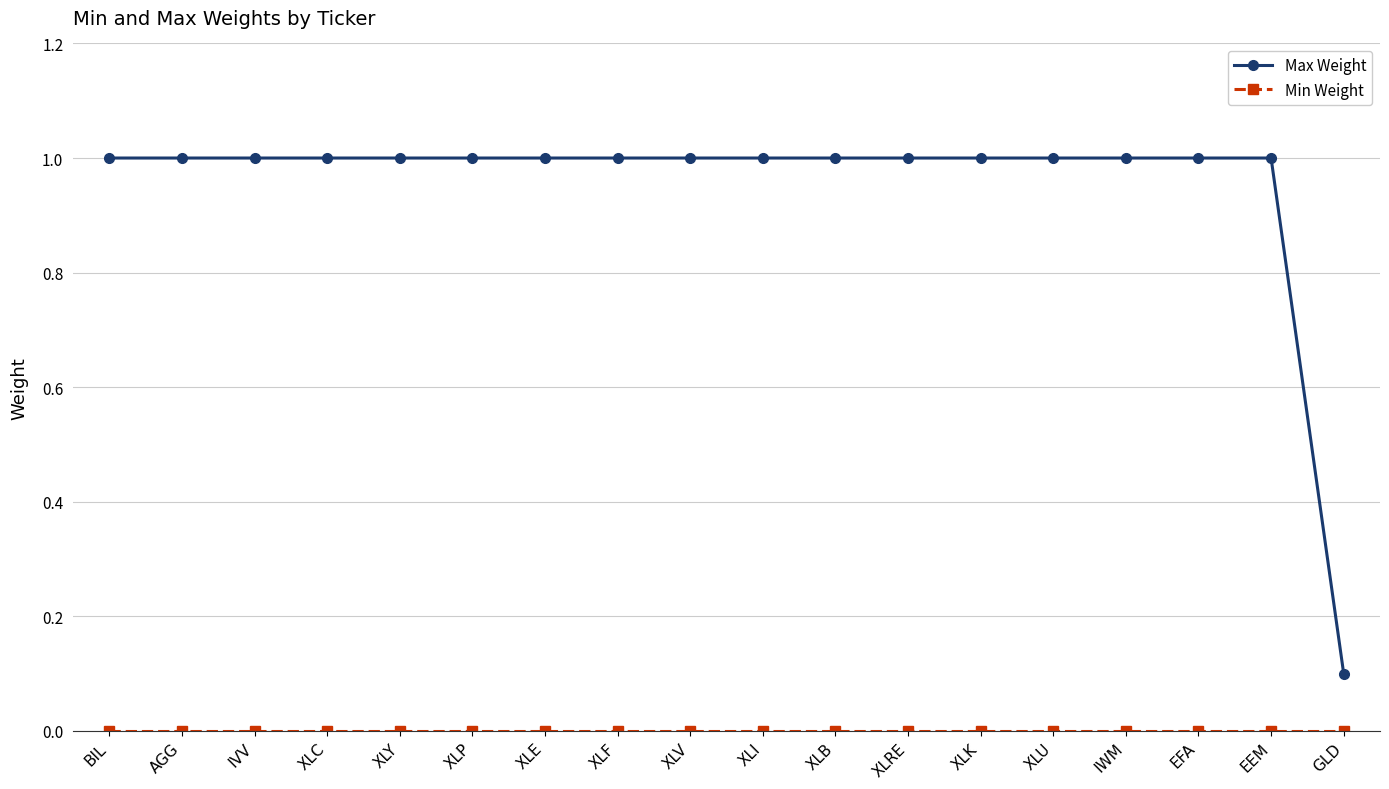

The Max Weight series shows 1.7 at XLV. True or false?

False